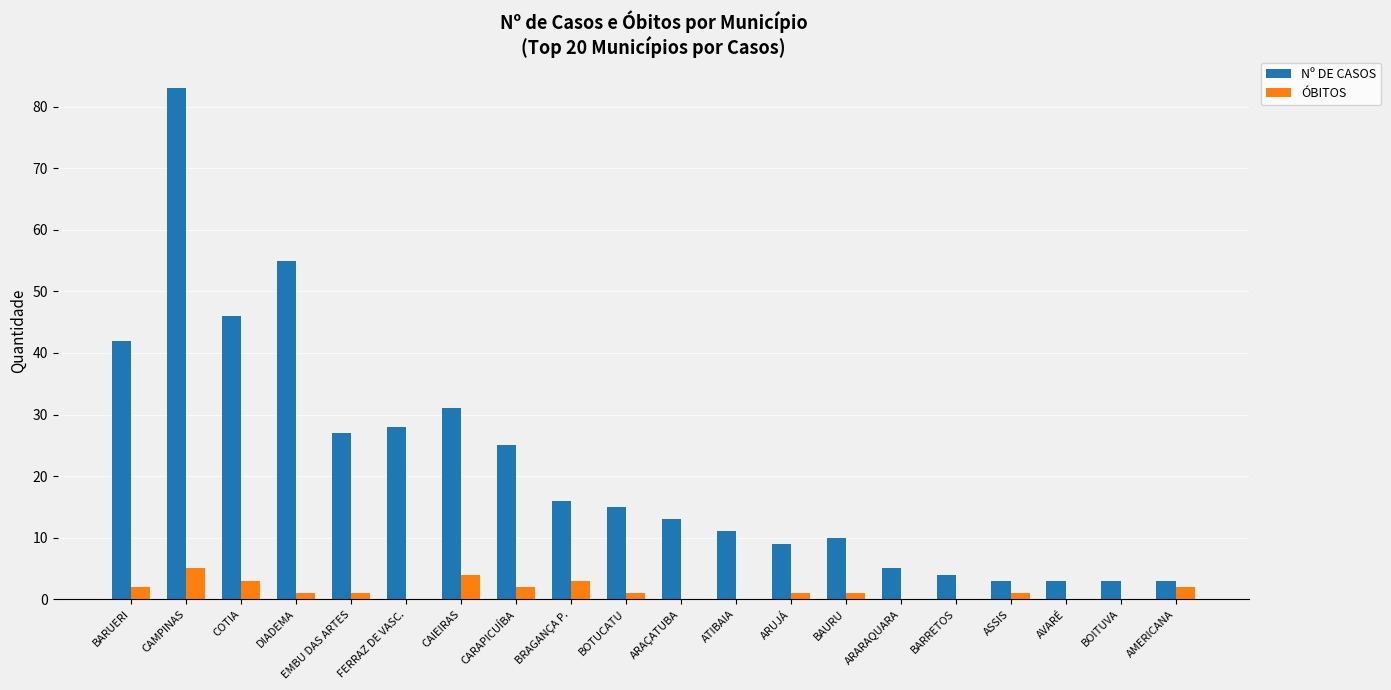

Between DIADEMA and CARAPICUÍBA, which series saw the biggest shift?

Nº DE CASOS